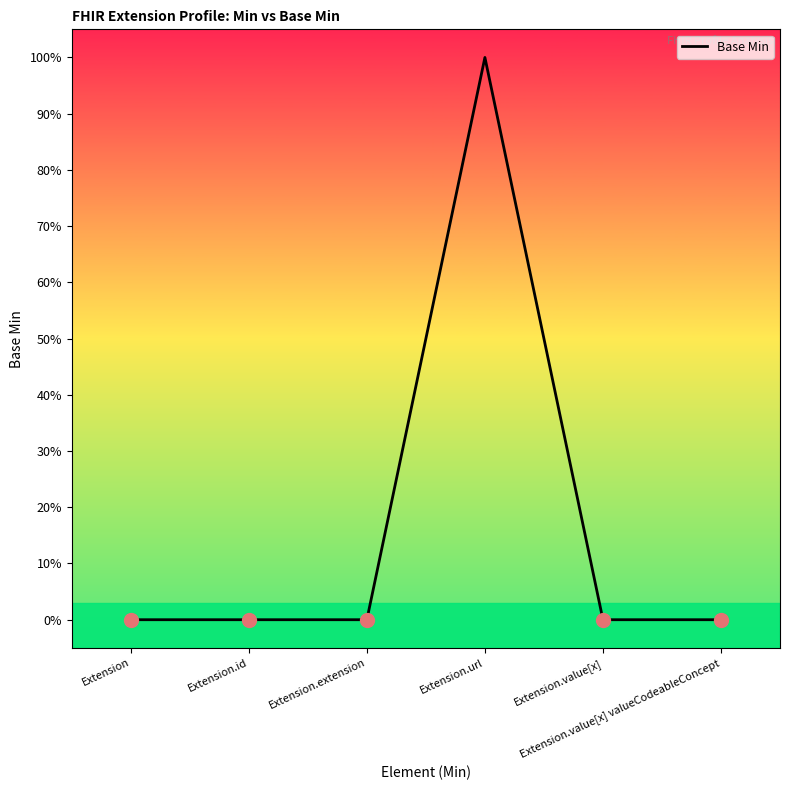

Is this an area chart (filled region under the line)?

Yes